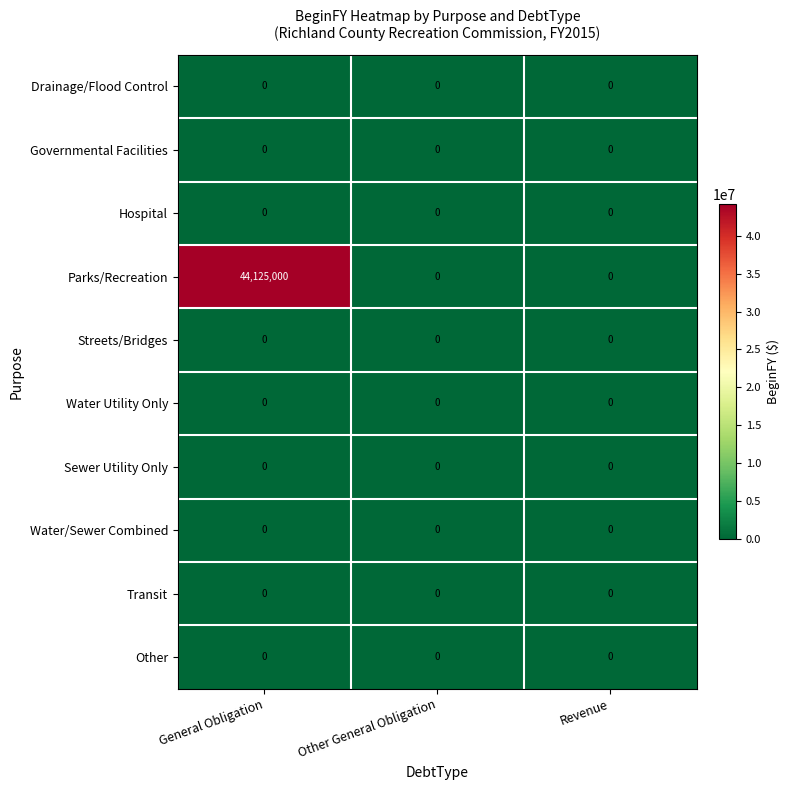

How many series are shown in this chart?

10